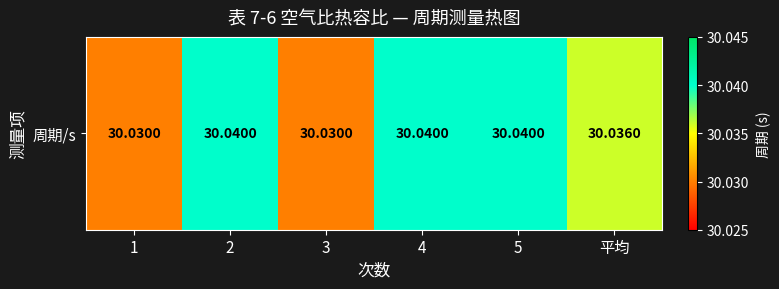

Reading left to right, list all the values displayed in this chart.

1=30.0	2=30.0	3=30.0	4=30.0	5=30.0	平均=30.0